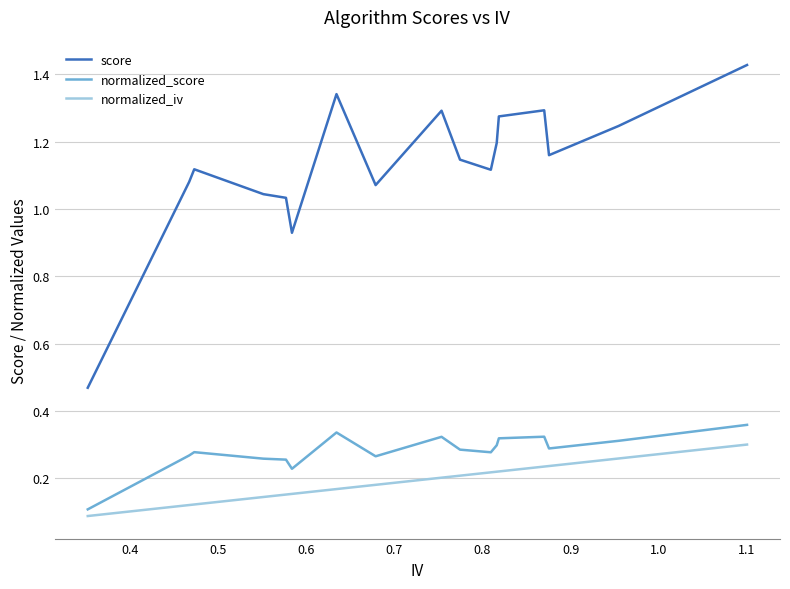

Which series has the widest spread of values?

score